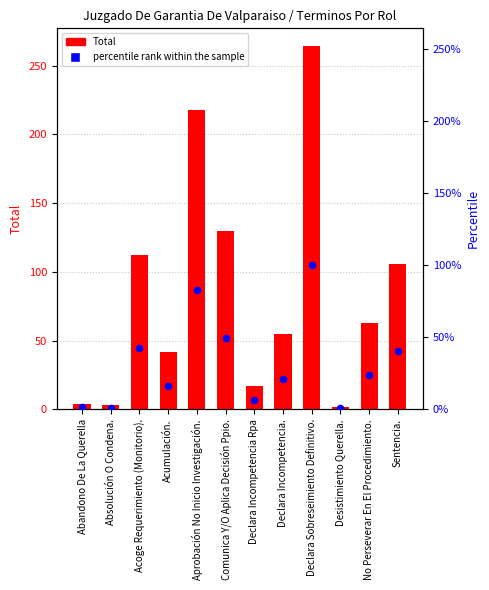

What are all the series names shown in the legend?

Total, percentile rank within the sample